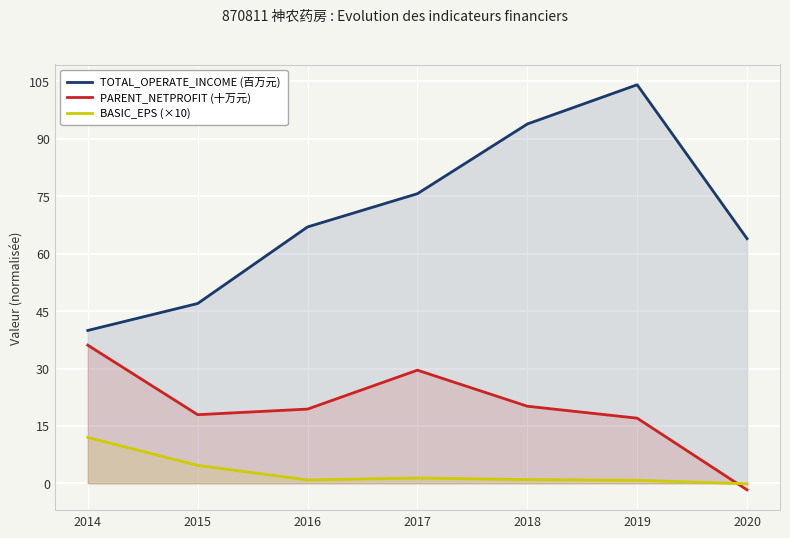

True or false: BASIC_EPS (×10) and TOTAL_OPERATE_INCOME (百万元) cross at least once.

False